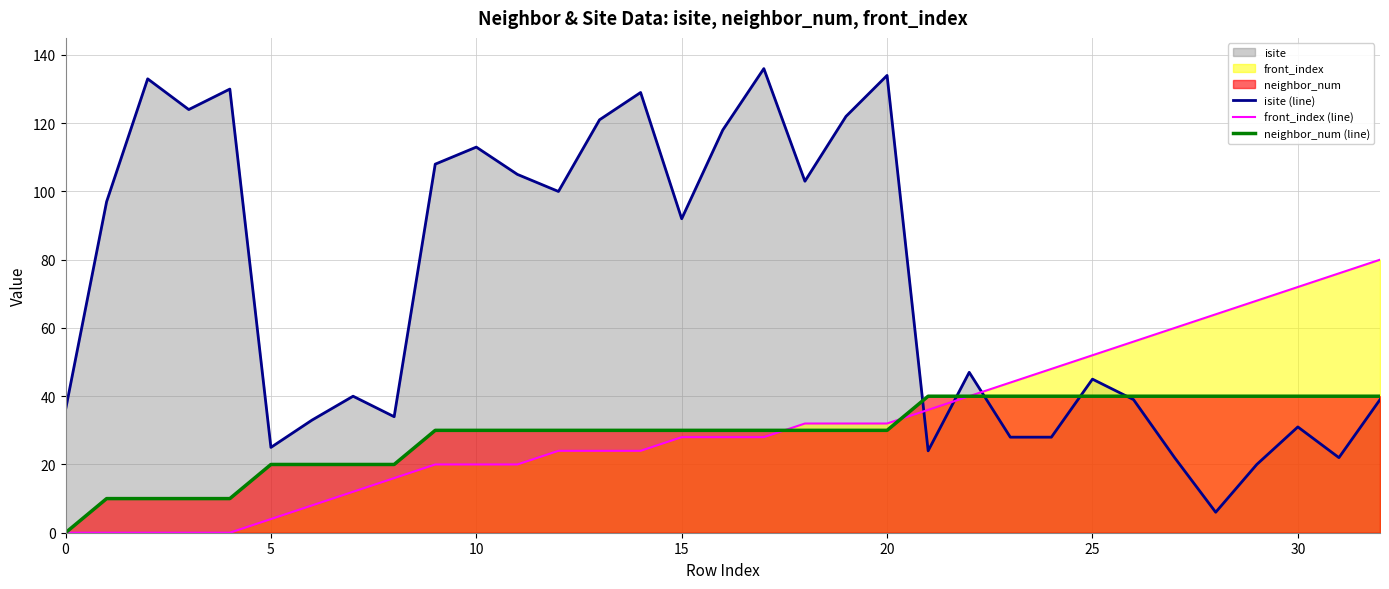

How many intersections are there between front_index (line) and isite (line)?

3